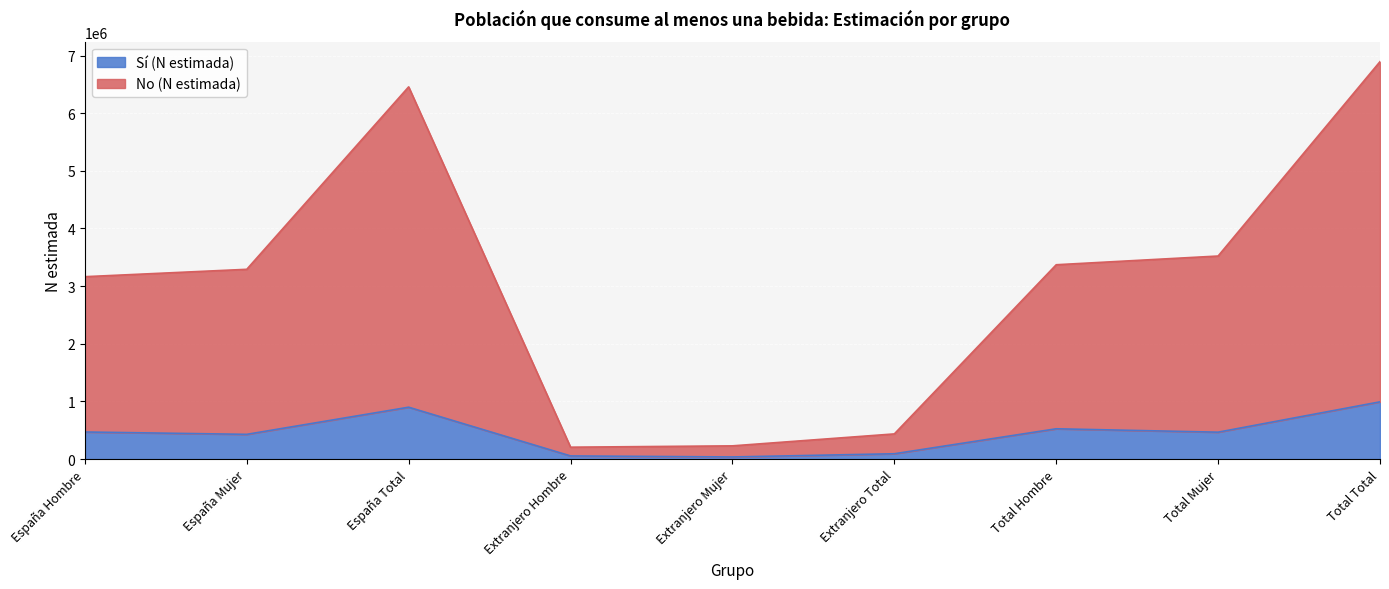

Rank the series by their average value, from lowest to highest.

Sí (N estimada), No (N estimada)